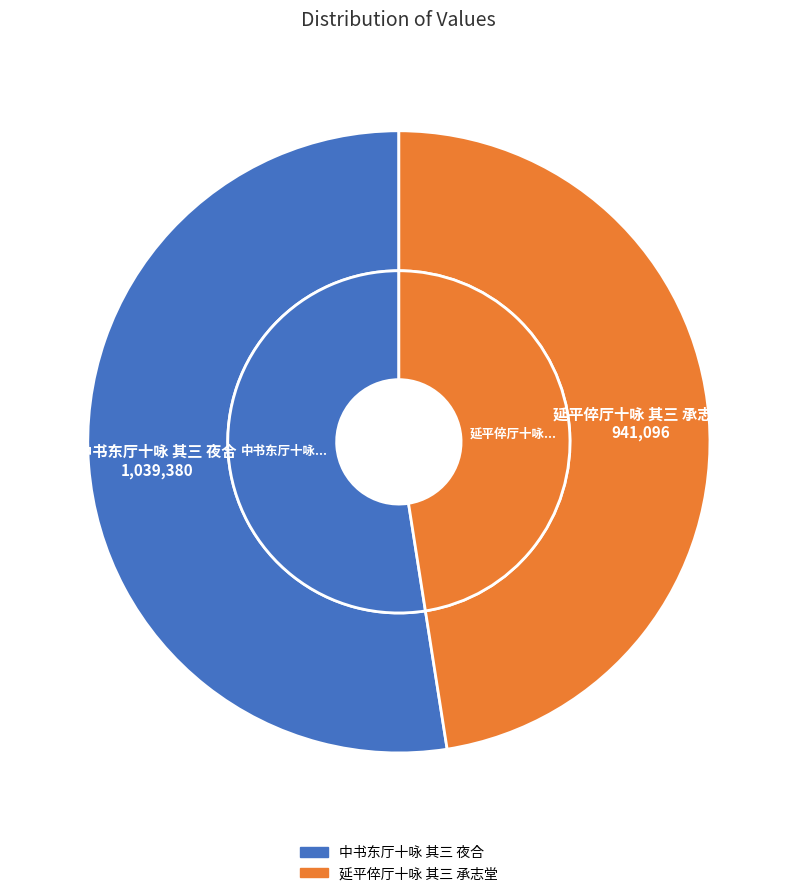

How many slices are in this pie chart?

2